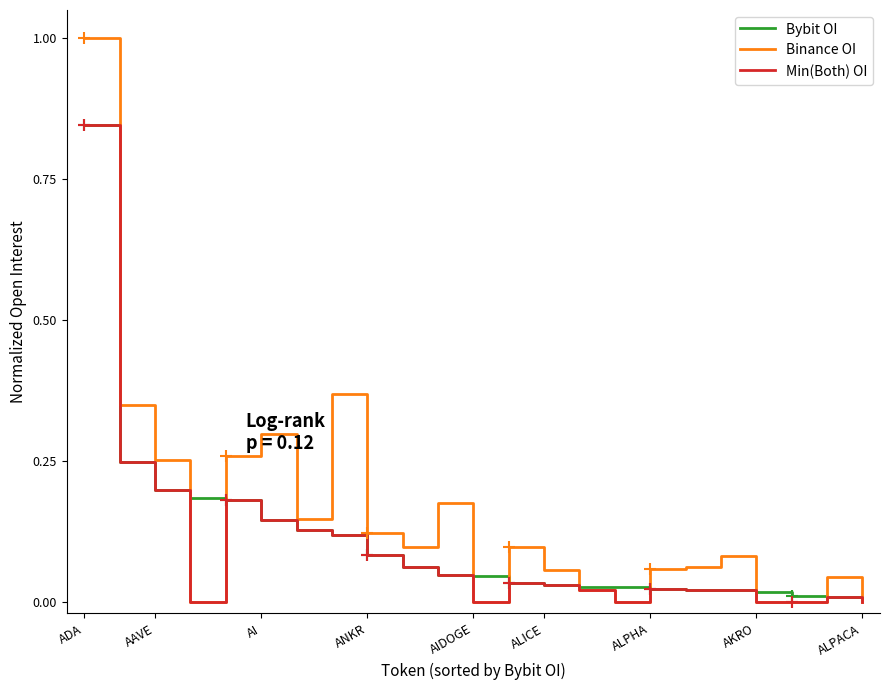

What is the greatest value displayed?

1.0